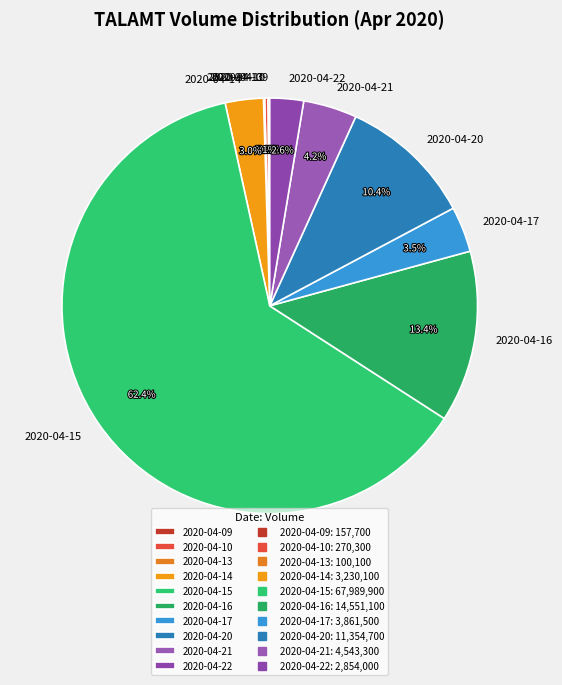

Which slice is the largest?

2020-04-15